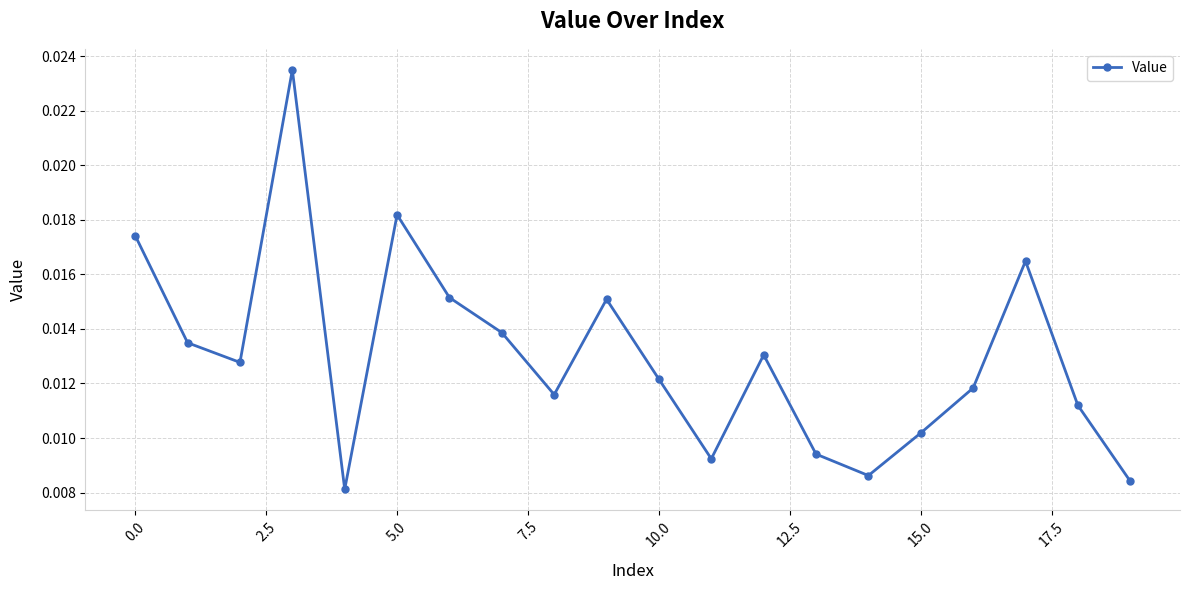

Does the chart display data point markers on the line(s)?

Yes